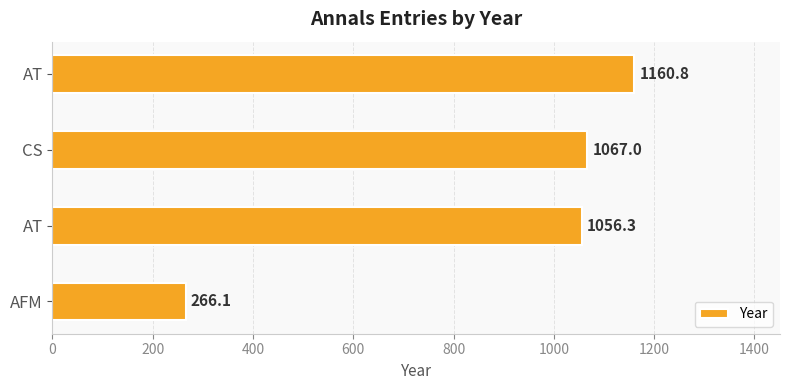

What is the maximum value shown in the chart?

1160.8